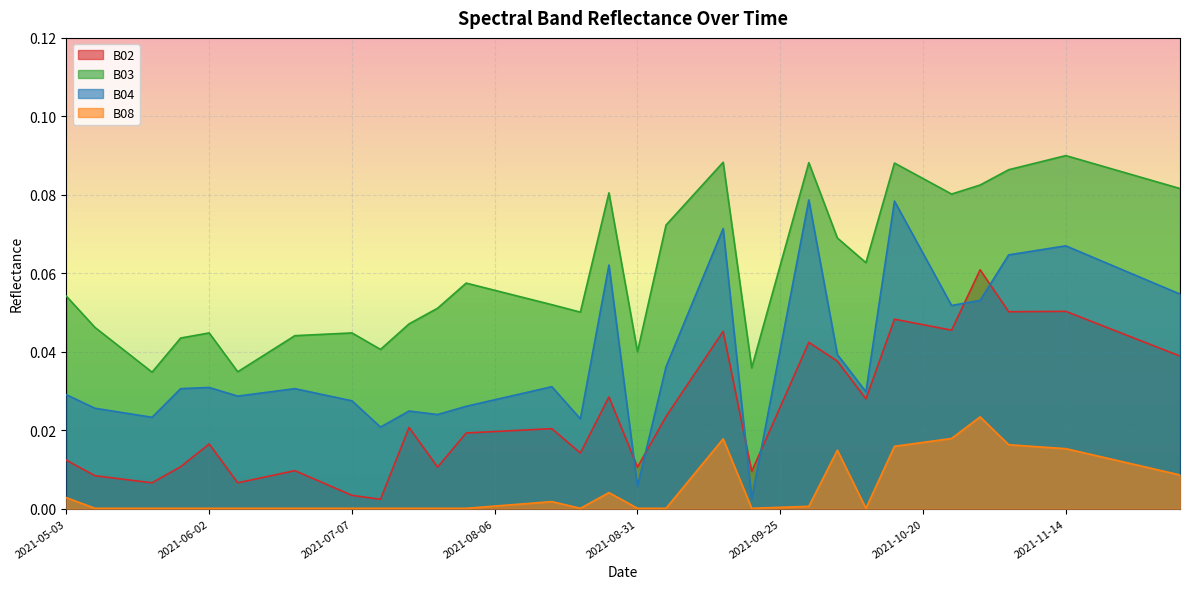

How many lines are shown in the chart?

4